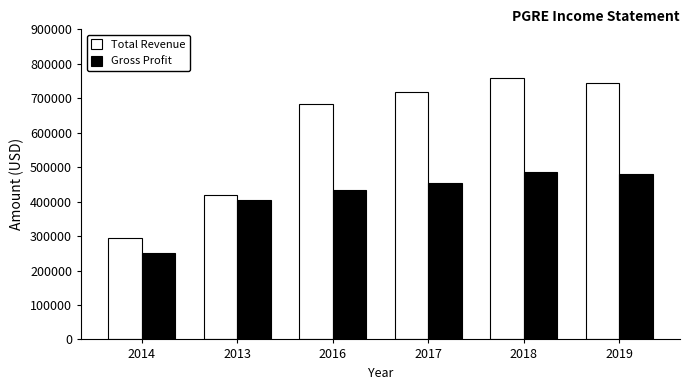

At which label does Gross Profit reach its minimum?

2014